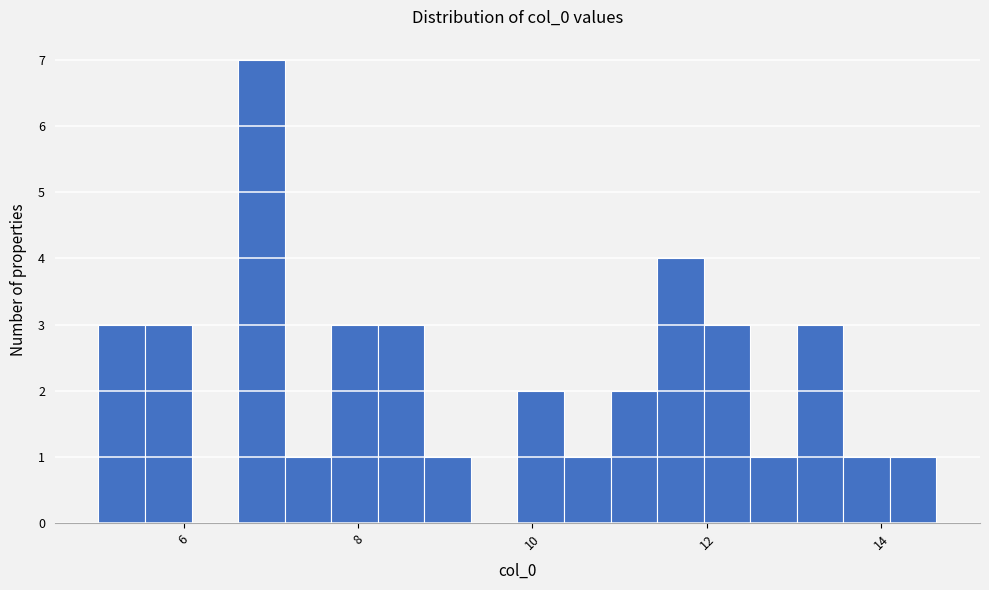

Around what value on the x-axis is the tallest bar? Give the approximate position of its centre, as read against the axis.

6.8